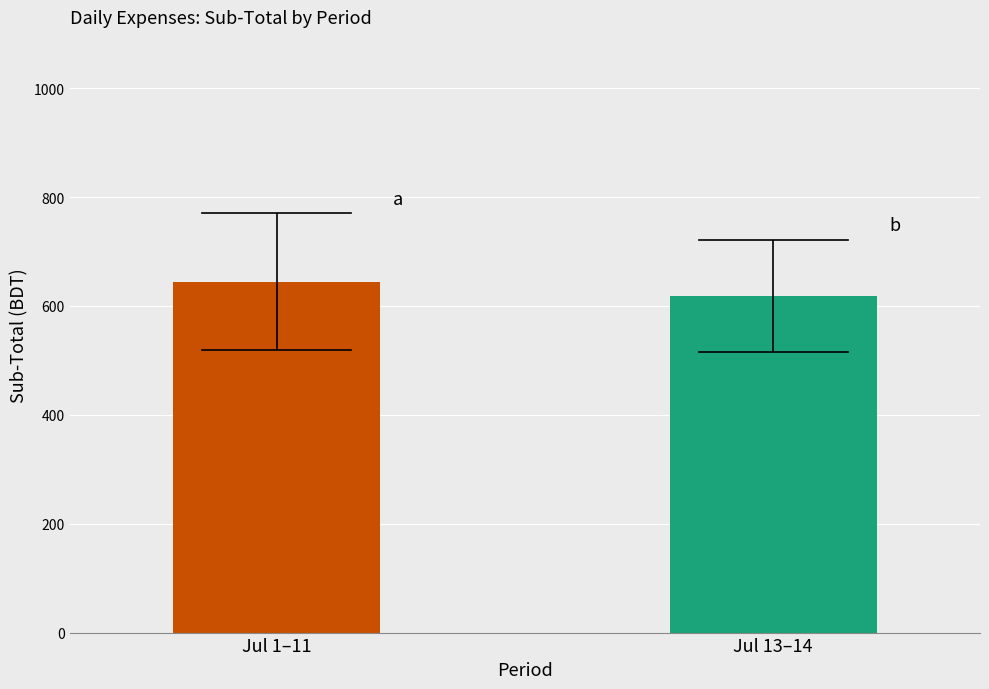

What is the minimum value shown in the chart?

618.8